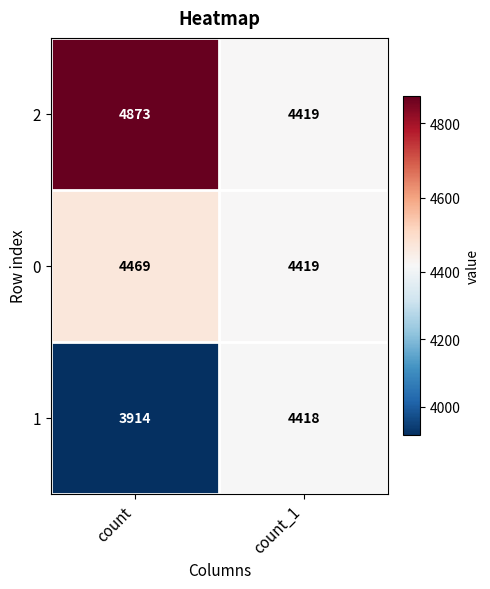

Which label corresponds to the smallest value in the chart?

count